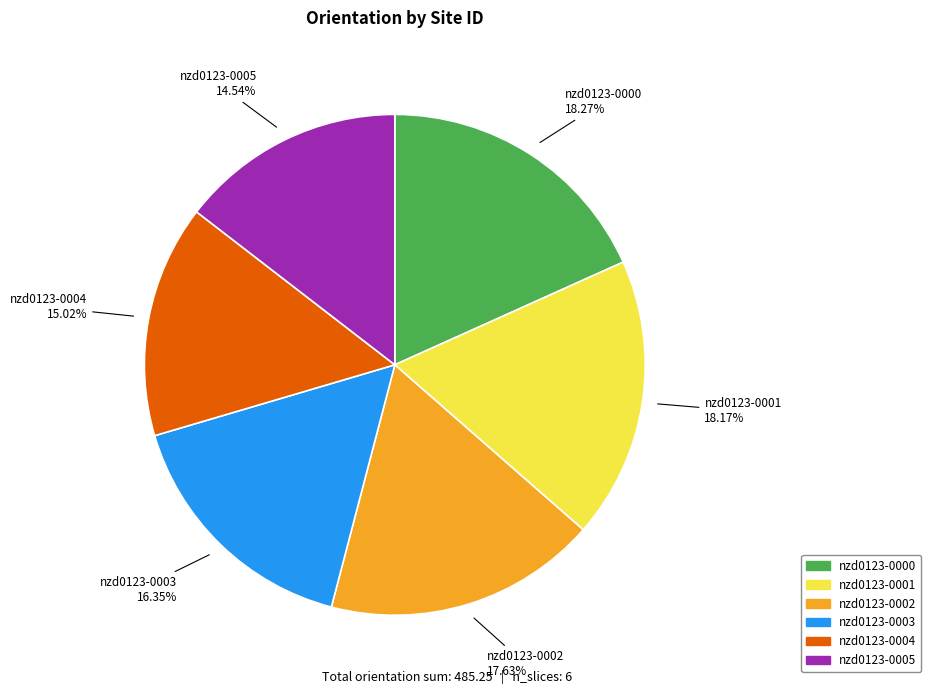

Approximately how many times larger is the value at nzd0123-0002 compared to nzd0123-0003?

1.1